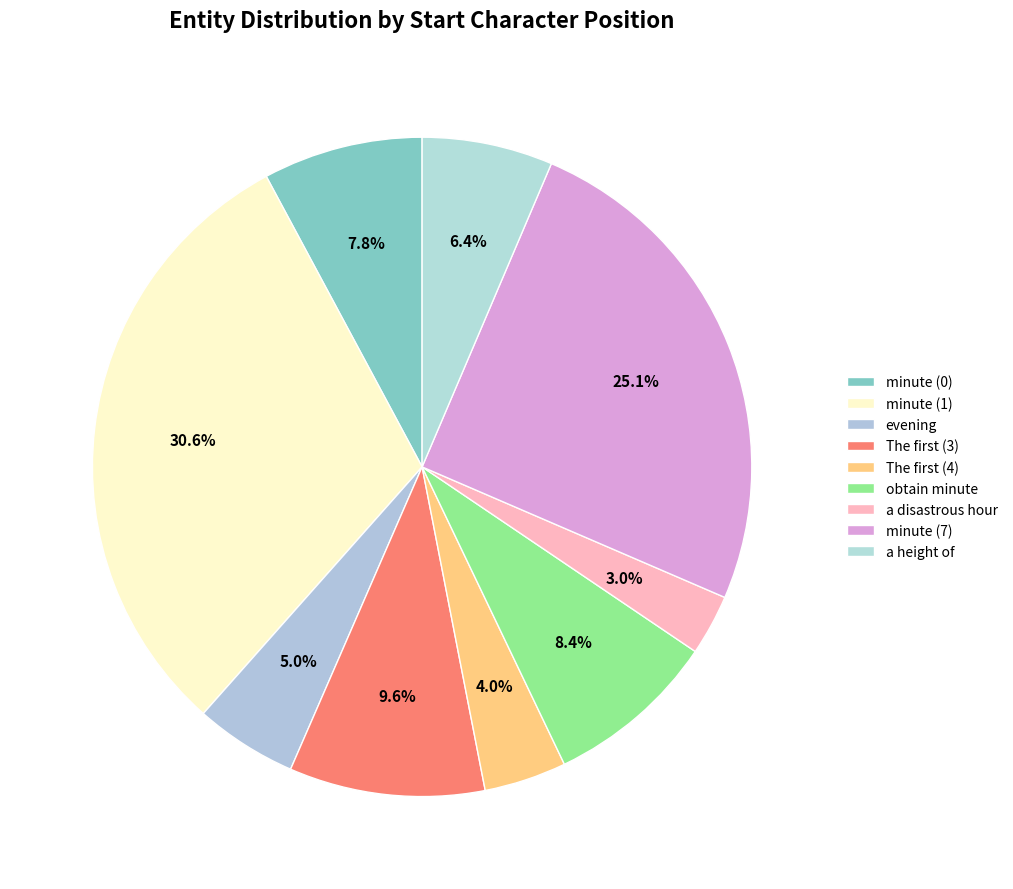

True or false: minute (1) accounts for 23% of the total.

False